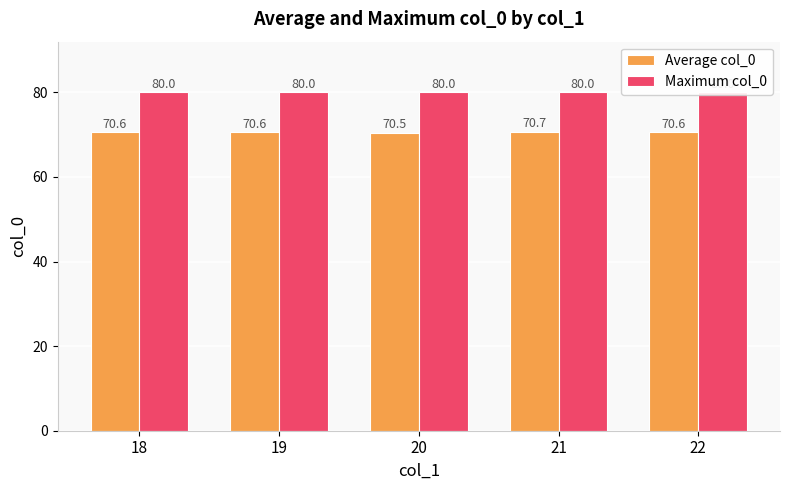

How many bars are there in total?

10